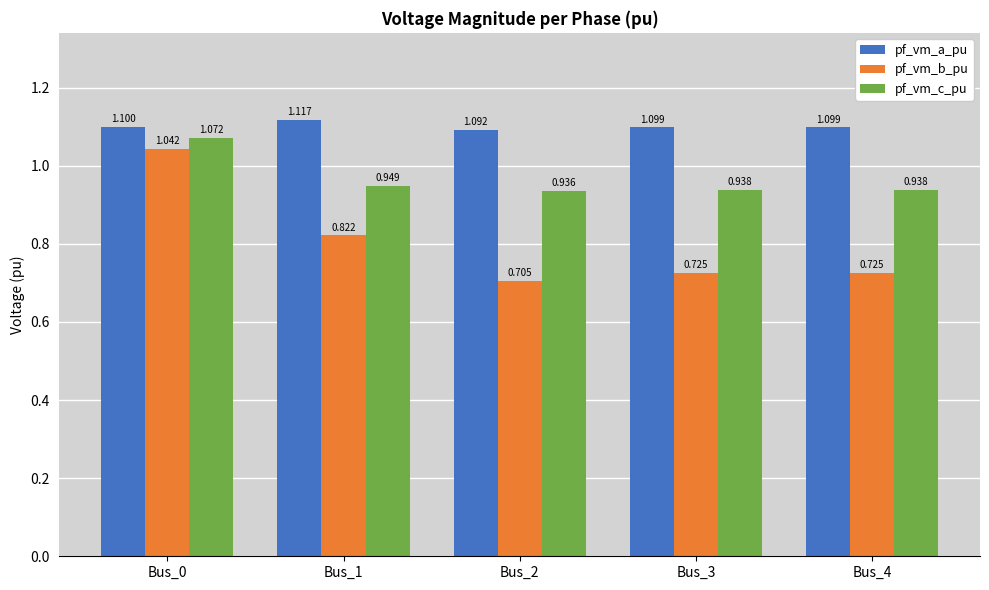

Is the value of pf_vm_b_pu at Bus_0 greater than the value of pf_vm_c_pu at Bus_3?

Yes